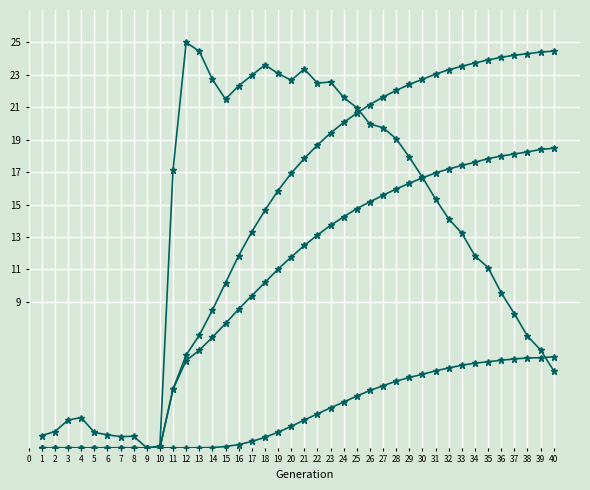

Rank the series by their maximum value, from lowest to highest.

female_size, rate_r2, rate_dr, rate_has_drive, size